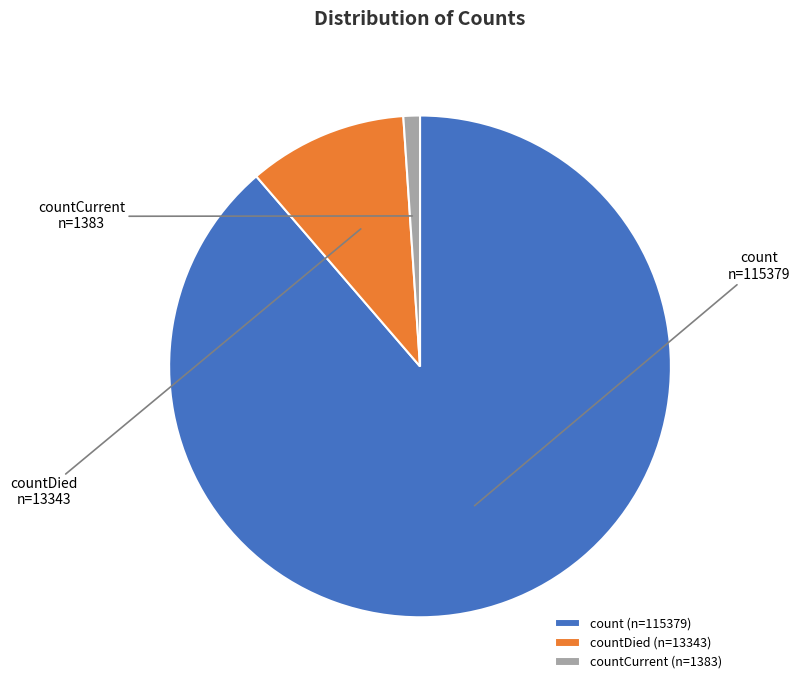

Between countDied (n=13343) and countCurrent (n=1383), which is larger?

countDied (n=13343)